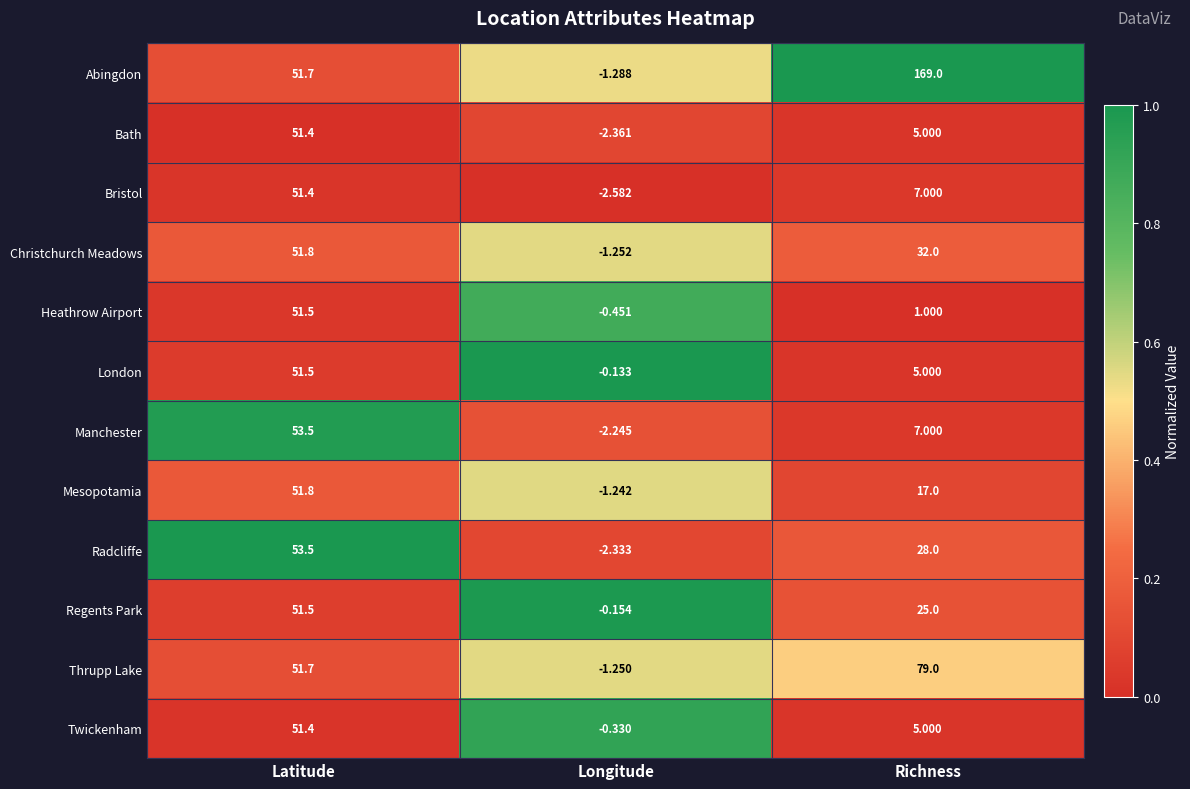

What is the total value across all series at Longitude?

-15.6